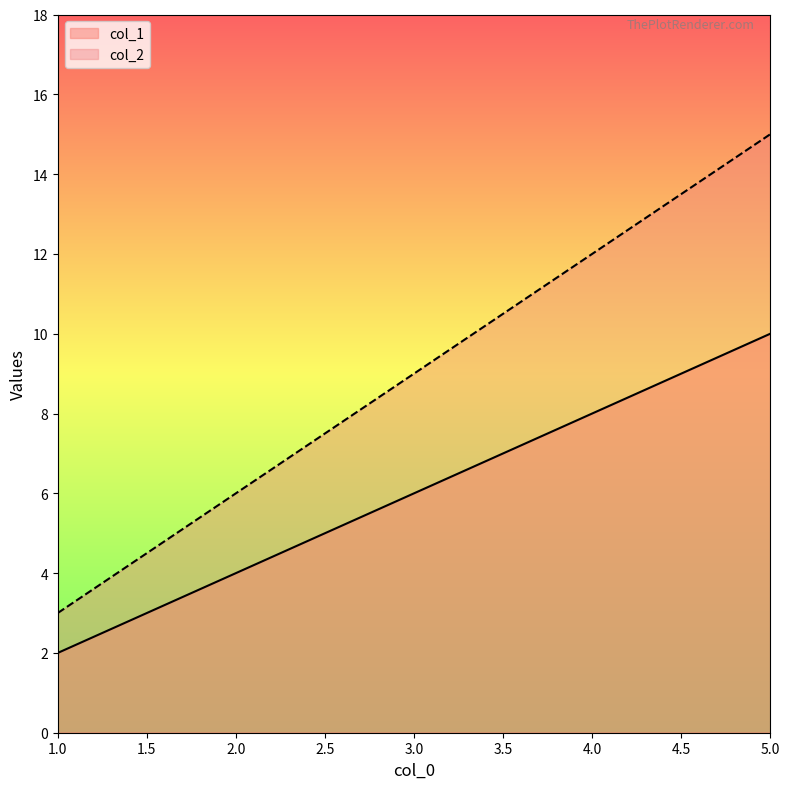

Which series has the largest total across all categories?

col_2